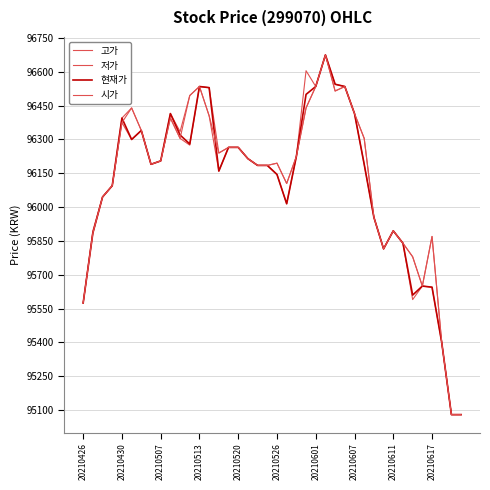

Reading right to left, extract all data points from this chart.

고가: 95080	95080	95400	95870	95650	95780	95840	95895	95815	95955	96305	96415	96535	96545	96675	96535	96605	96225	96105	96195	96185	96185	96215	96265	96265	96240	96530	96535	96495	96335	96415	96205	96190	96340	96440	96395	96095	96045	95895	95575
저가: 95080	95080	95400	95645	95650	95590	95840	95895	95815	95955	96190	96415	96535	96515	96675	96535	96440	96225	96015	96145	96185	96185	96215	96265	96265	96160	96405	96535	96275	96305	96395	96205	96190	96340	96300	96375	96095	96045	95885	95575
현재가: 95080	95080	95400	95645	95650	95610	95840	95895	95815	95955	96190	96415	96535	96545	96675	96535	96500	96225	96015	96145	96185	96185	96215	96265	96265	96160	96530	96535	96280	96320	96415	96205	96190	96340	96300	96395	96095	96045	95885	95575
시가: 95080	95080	95400	95870	95650	95780	95840	95895	95815	95955	96305	96415	96535	96515	96675	96535	96440	96225	96105	96195	96185	96185	96215	96265	96265	96240	96405	96535	96495	96305	96395	96205	96190	96340	96440	96375	96095	96045	95885	95575